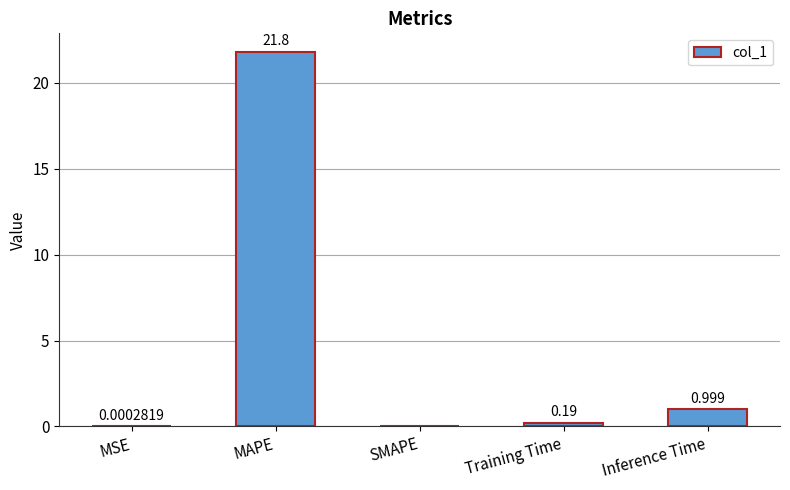

Where is the data nearest to the value 10?

Inference Time